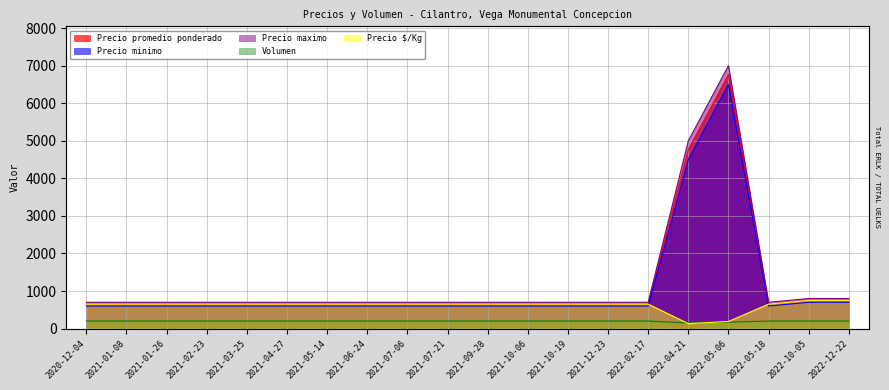

What is the difference between the second highest and second lowest values in the Precio promedio ponderado series?

4117